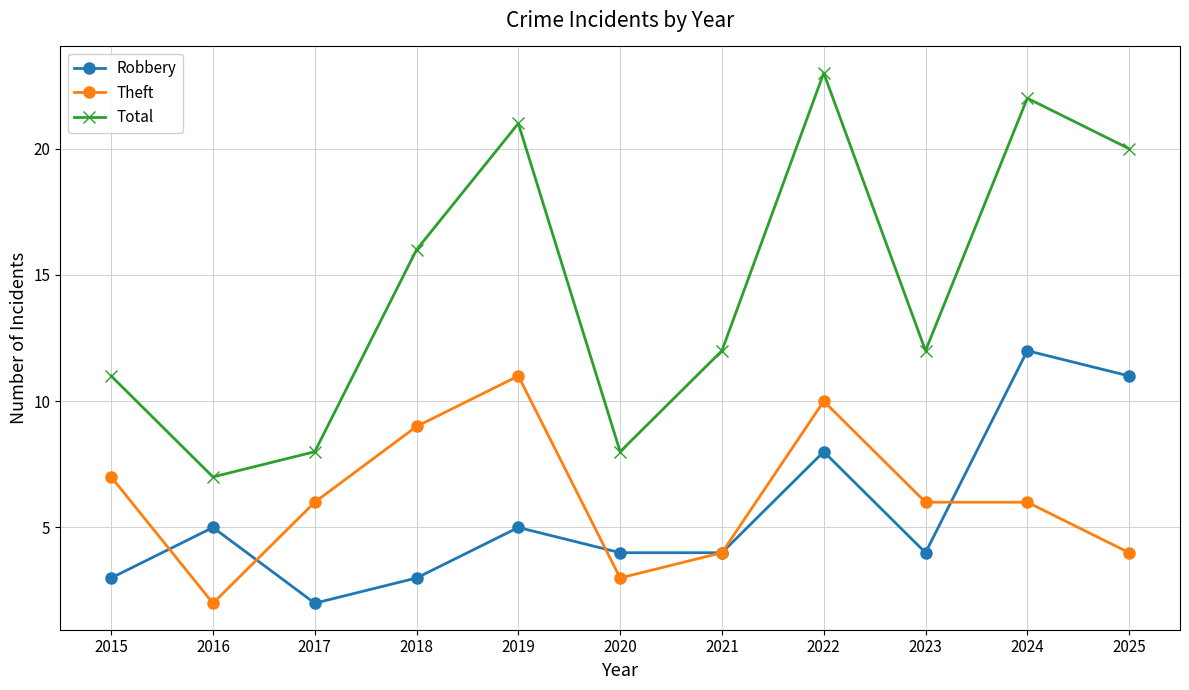

Where is the first local minimum for Total?

2016